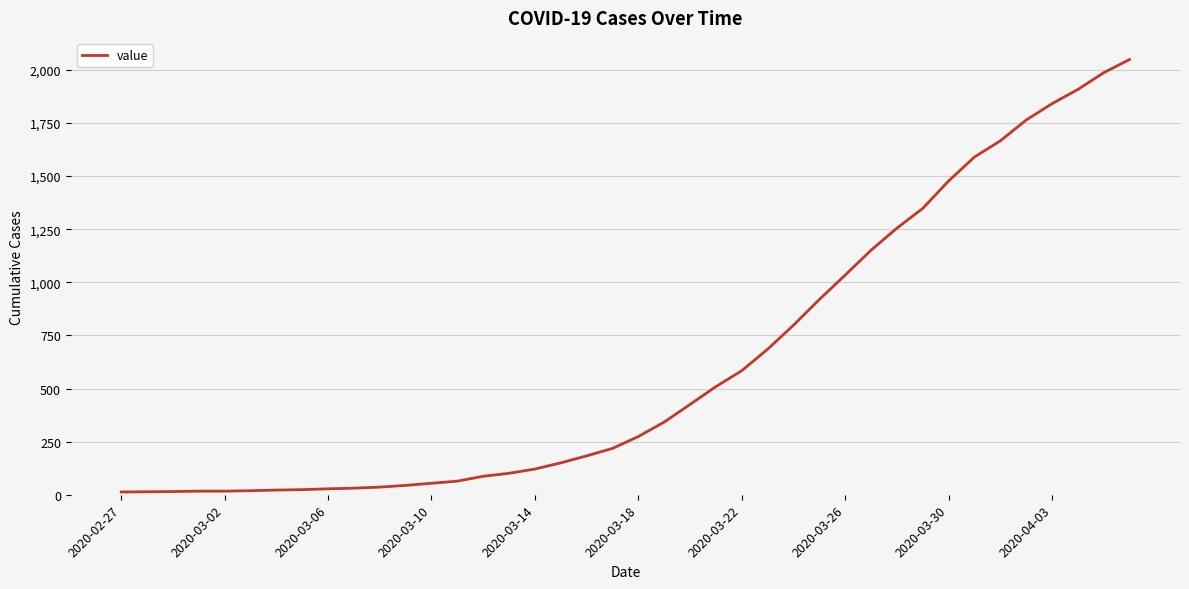

How many distinct data groups are displayed?

1